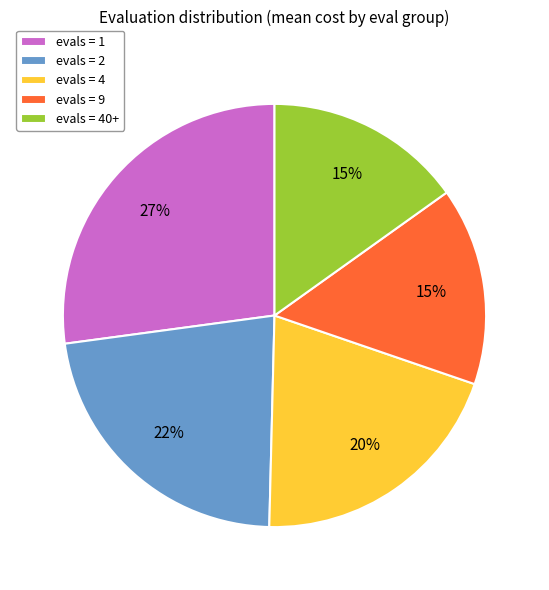

To the nearest percent, what portion does evals = 40+ represent?

15%